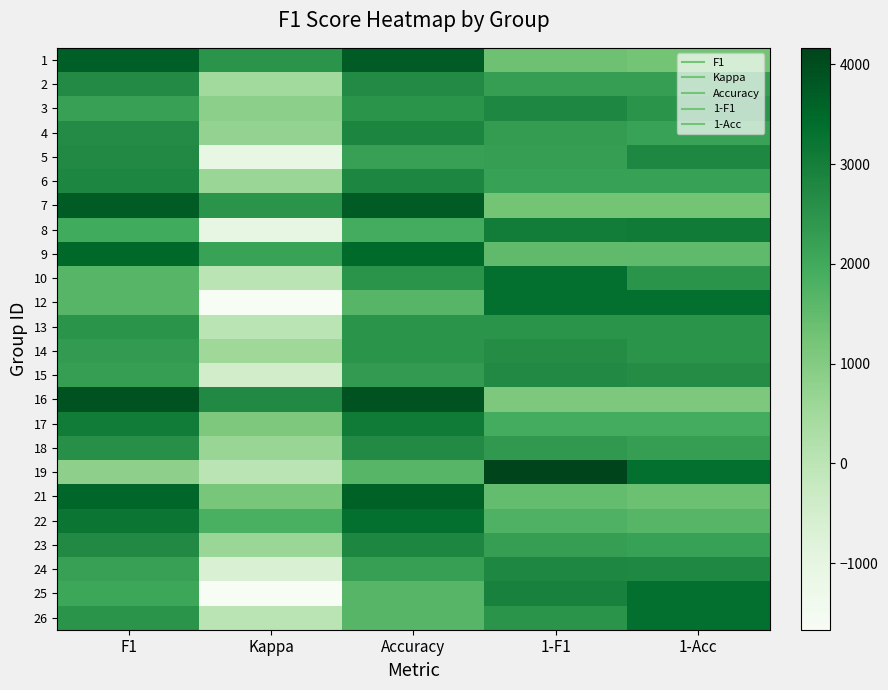

List the series in order of their peak value, lowest first.

13, 14, 2, 18, 15, 5, 3, 24, 6, 23, 4, 8, 17, 22, 10, 12, 25, 26, 9, 21, 1, 7, 16, 19